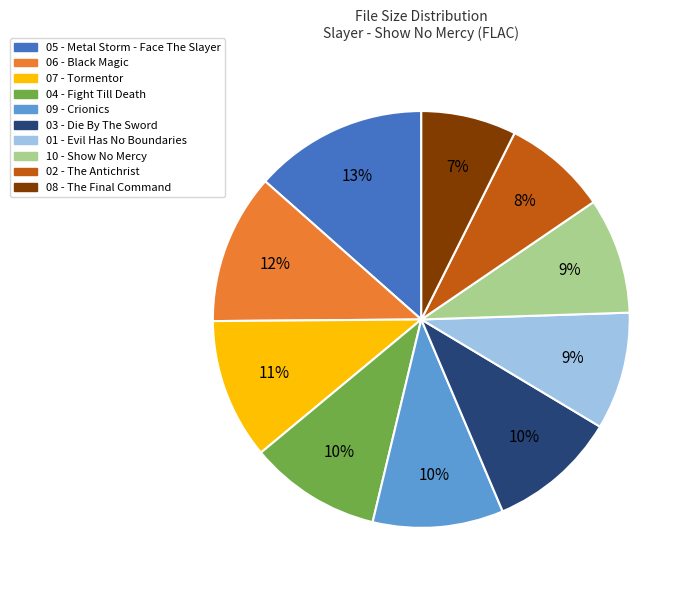

Does any single category account for the majority?

No